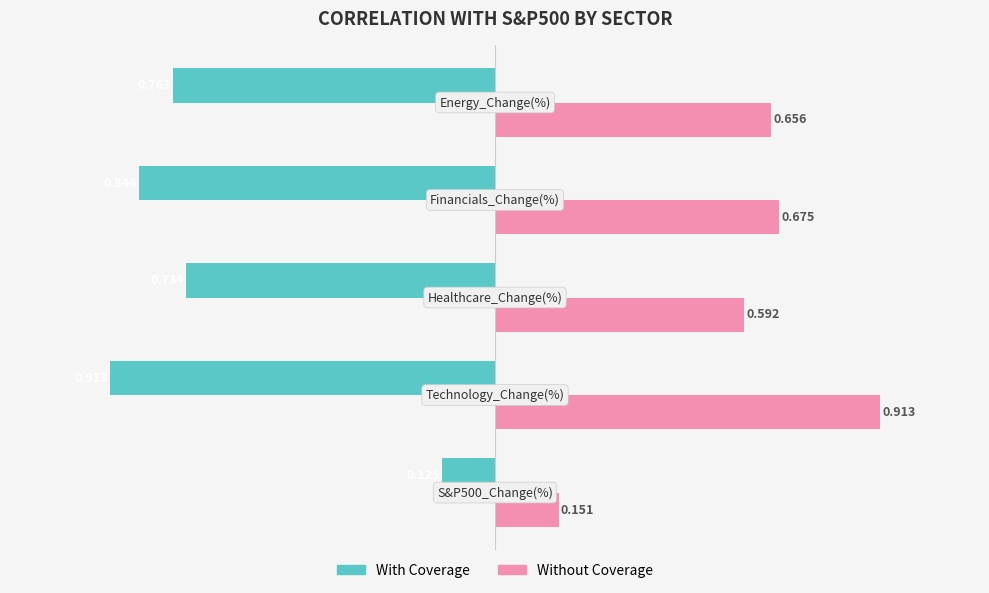

Which series has the largest total across all categories?

Without Coverage